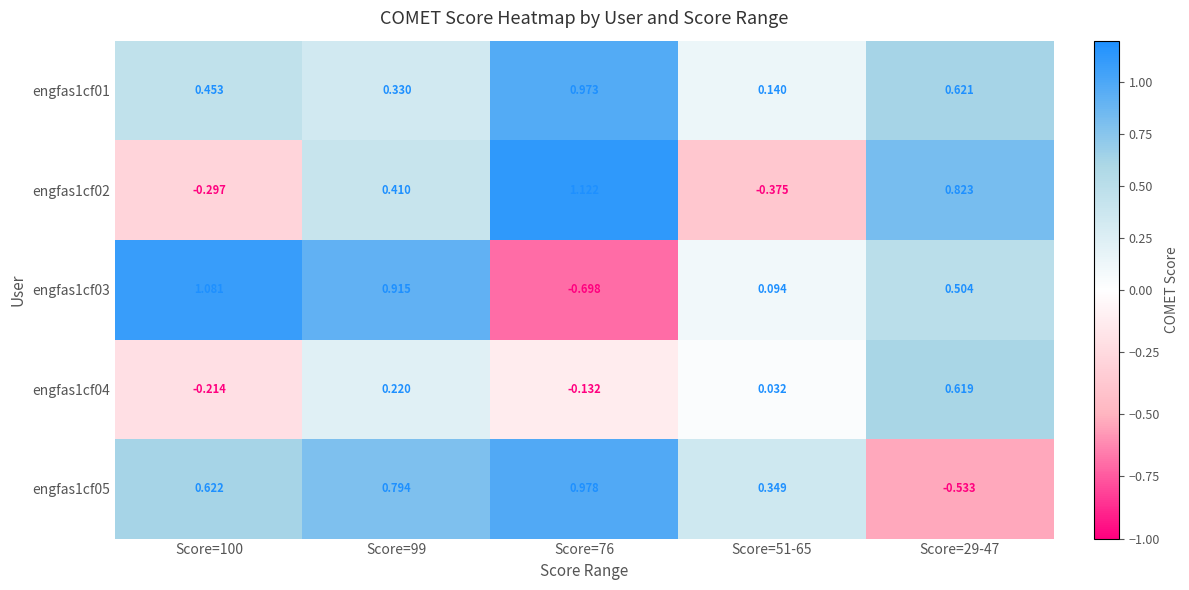

How many data points does each series have?

5